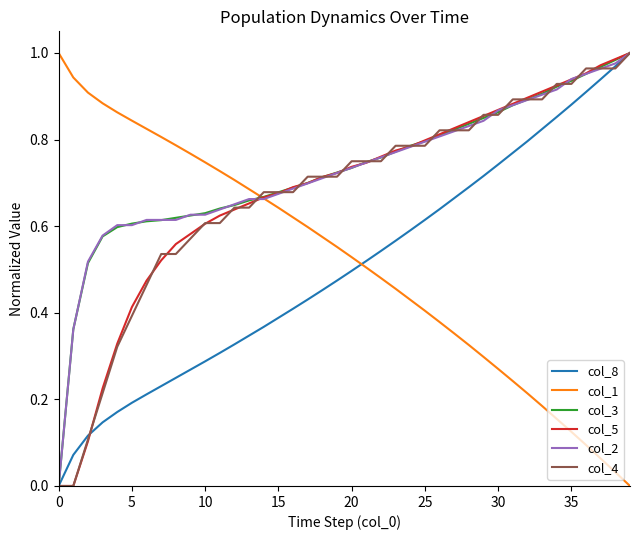

What are all the series names shown in the legend?

col_8, col_1, col_3, col_5, col_2, col_4